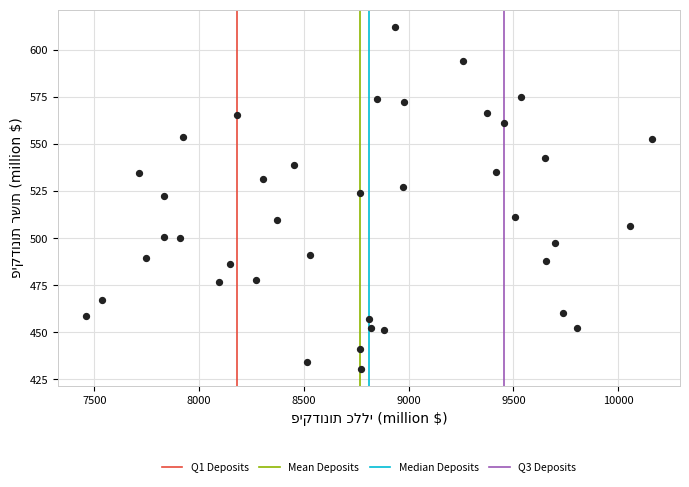

What is the range of X values (max minus min)?

2698.9